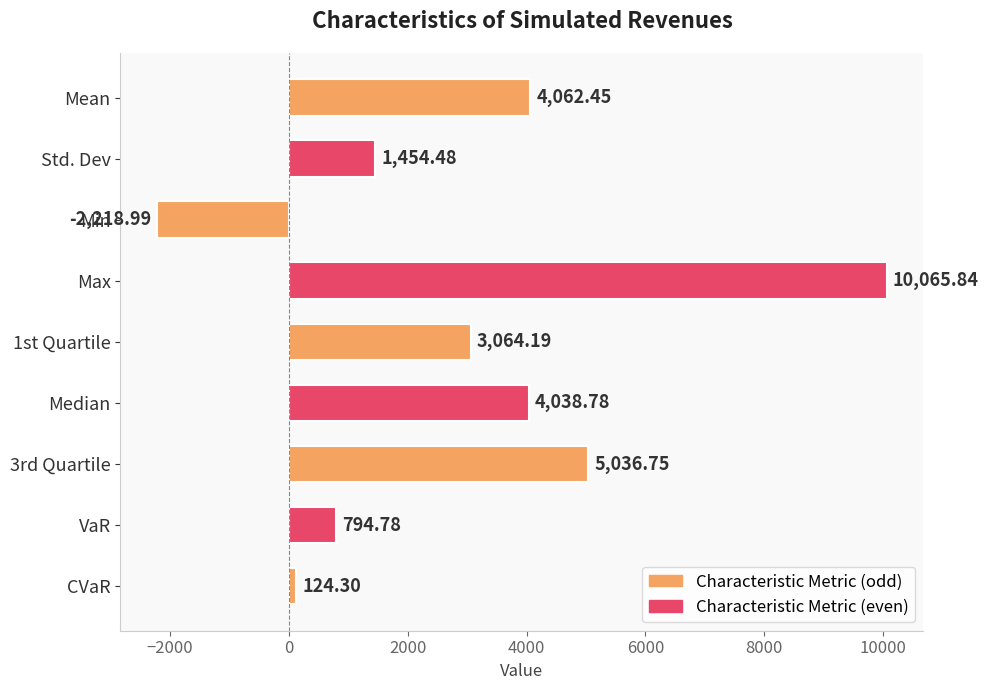

Rank the categories by value from lowest to highest.

Min, CVaR, VaR, Std. Dev, 1st Quartile, Median, Mean, 3rd Quartile, Max